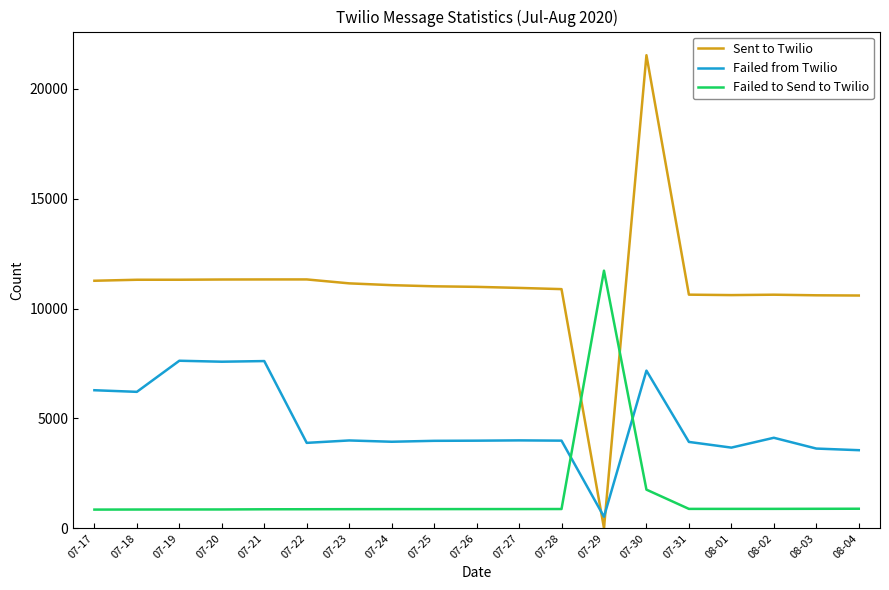

At which category does the chart reach its minimum across all series?

07-29